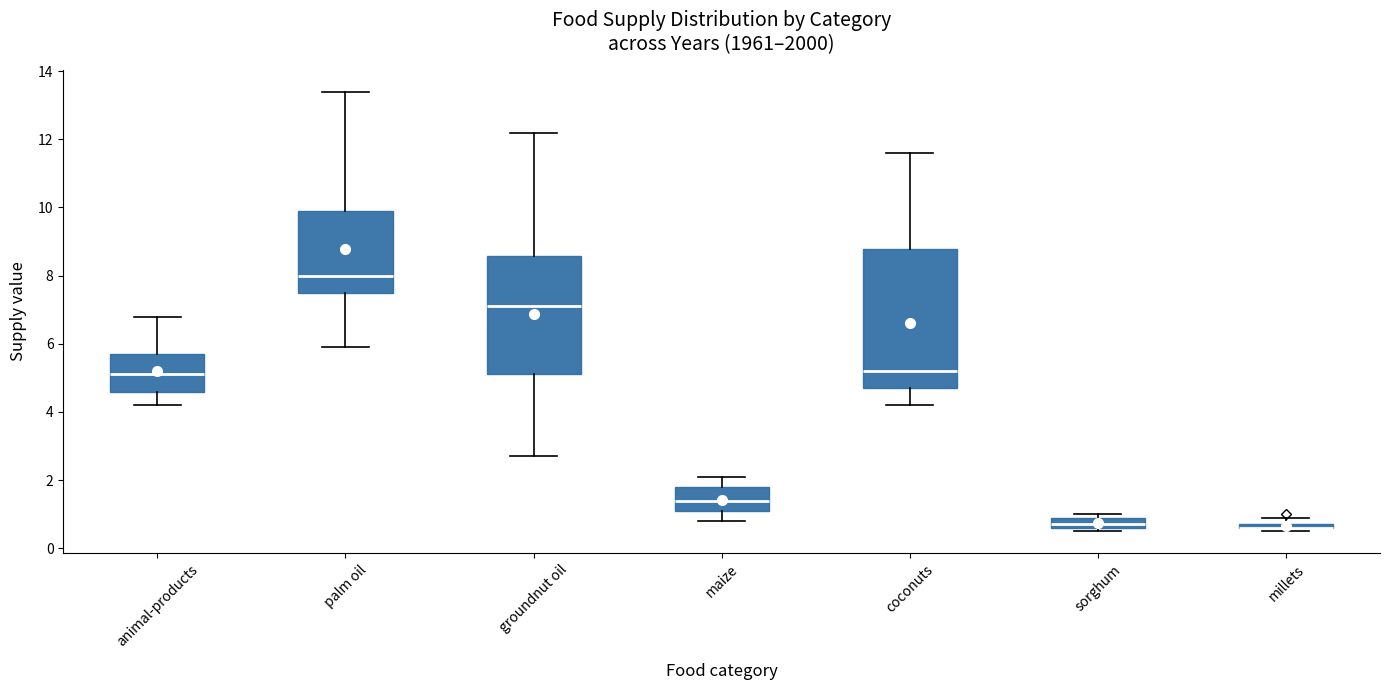

Where is the upper edge of the box for millets on the y-axis? The values are not printed on the chart, so give them approximately, as read against the axis.

0.8